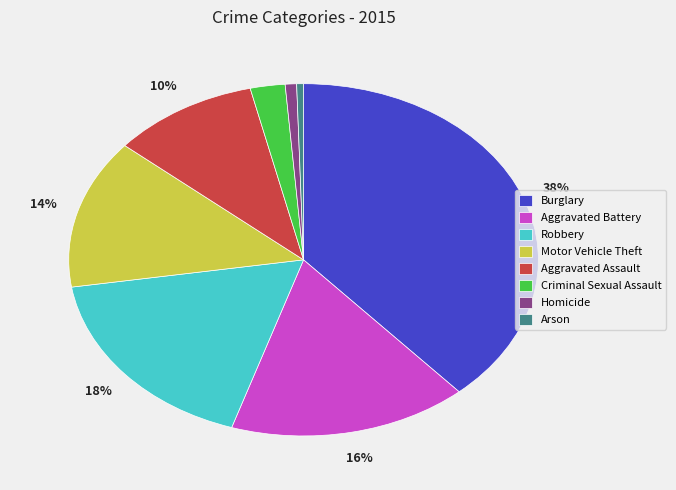

Which slice is the largest?

Burglary